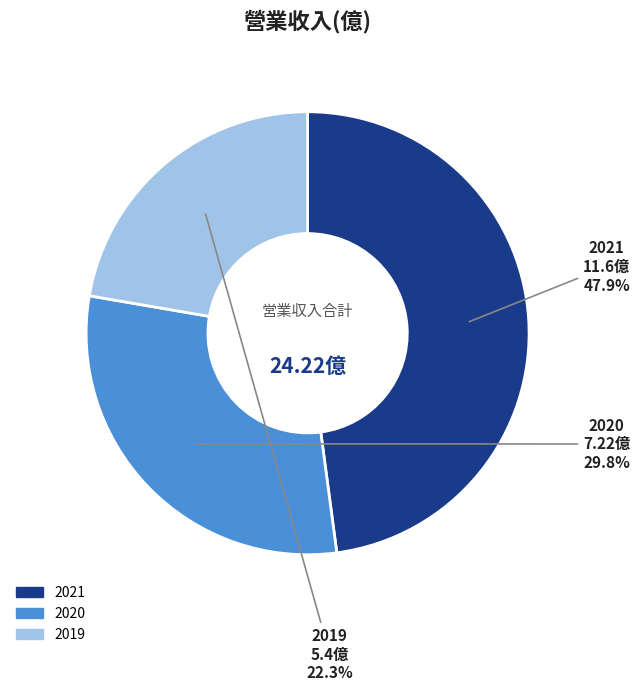

The 2019 slice represents 14% of the pie. True or false?

False